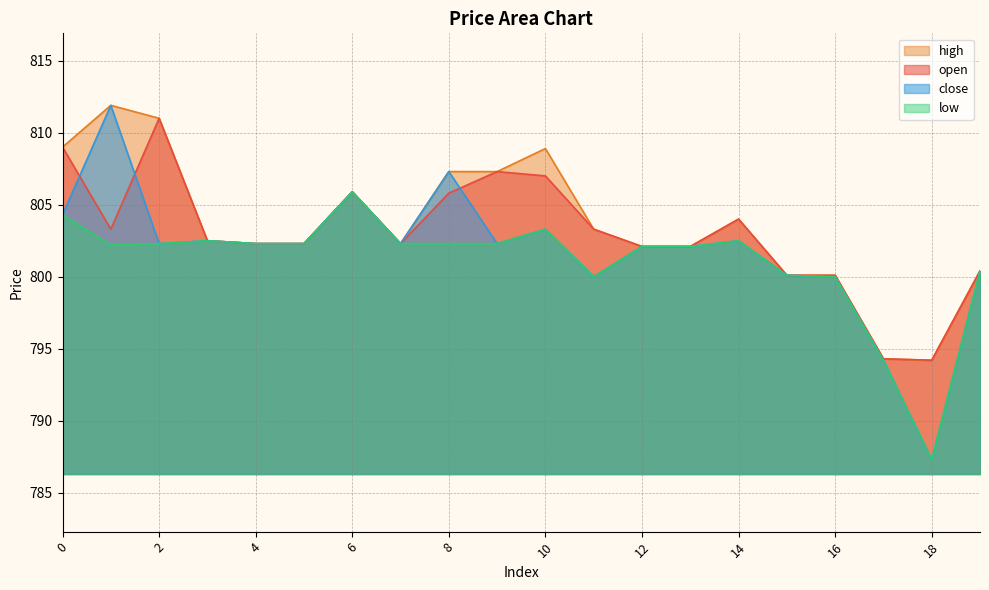

What is the minimum value for high?

794.2